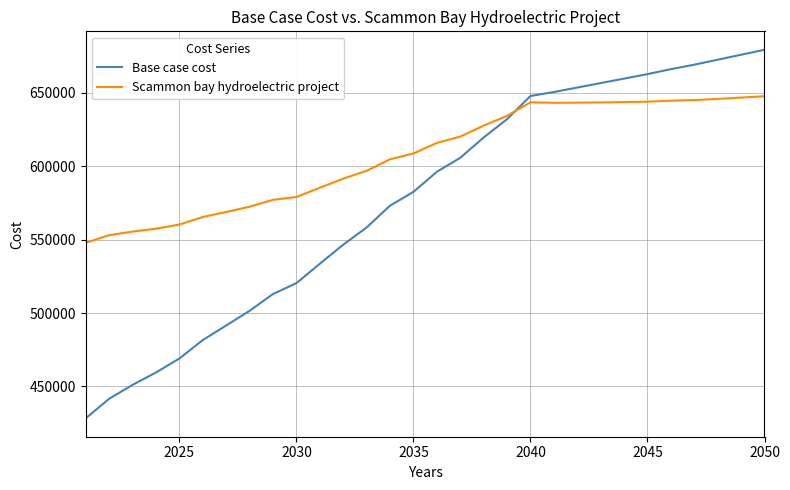

What is the smallest value displayed?

428213.7